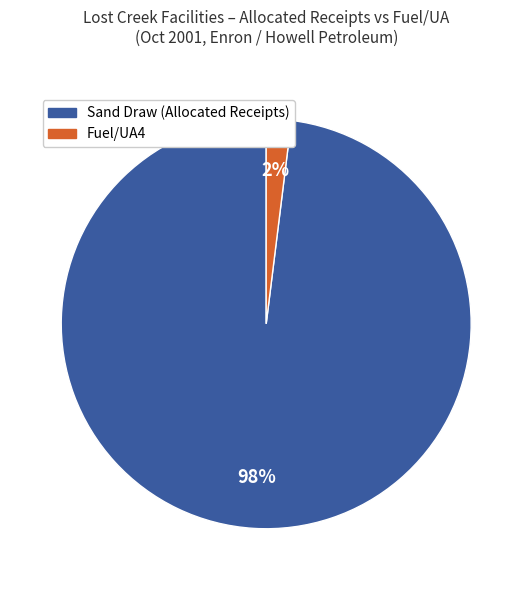

Which category has the biggest portion of the pie?

Sand Draw (Allocated Receipts)